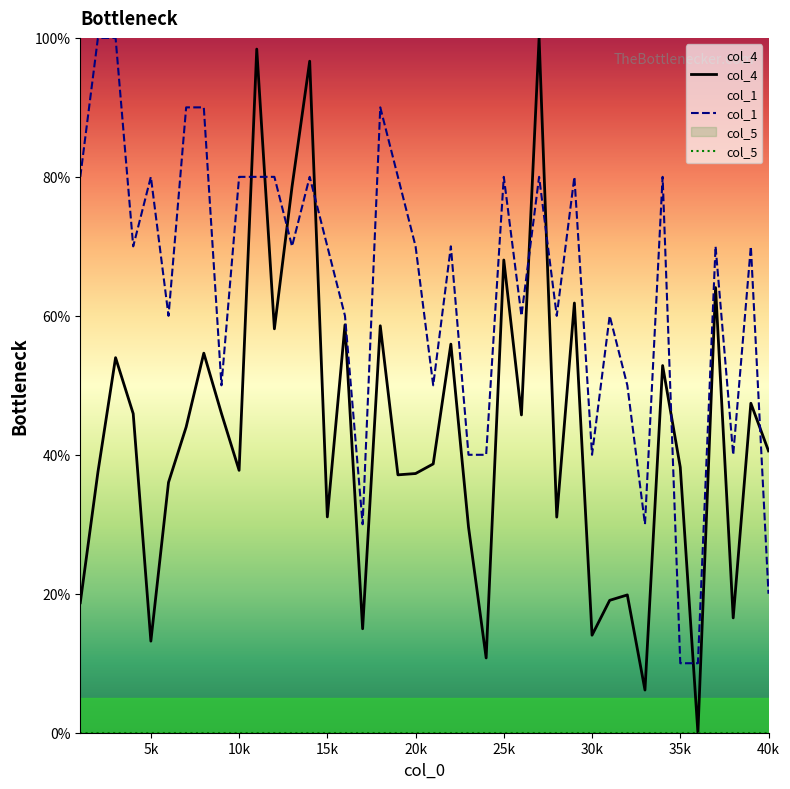

Does the chart have visible grid lines?

No